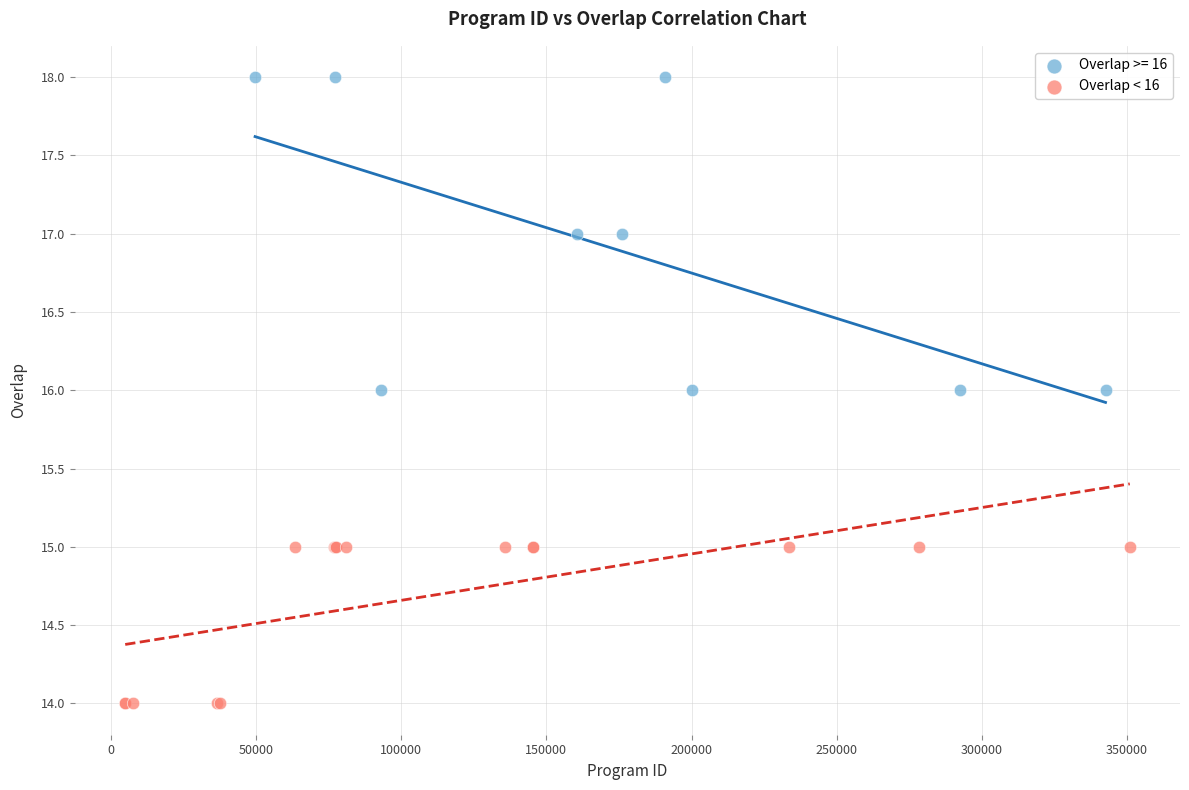

Which series has the largest Y range (max minus min)?

Overlap >= 16